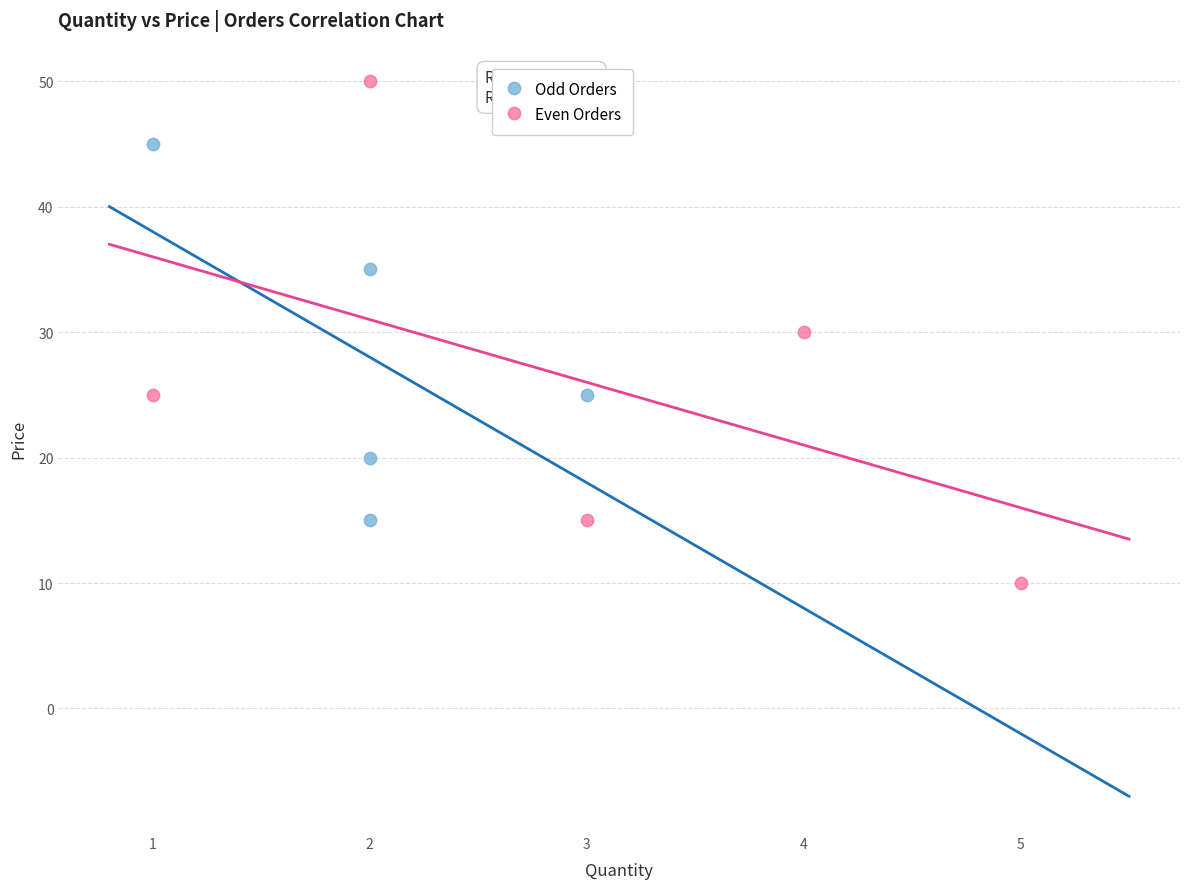

Which series reaches the maximum Y coordinate?

Even Orders